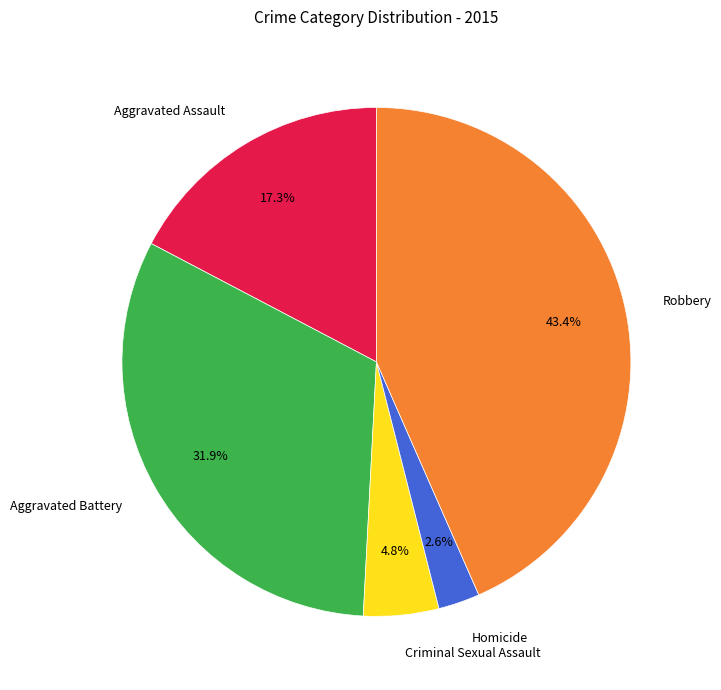

How many slices are in this pie chart?

5